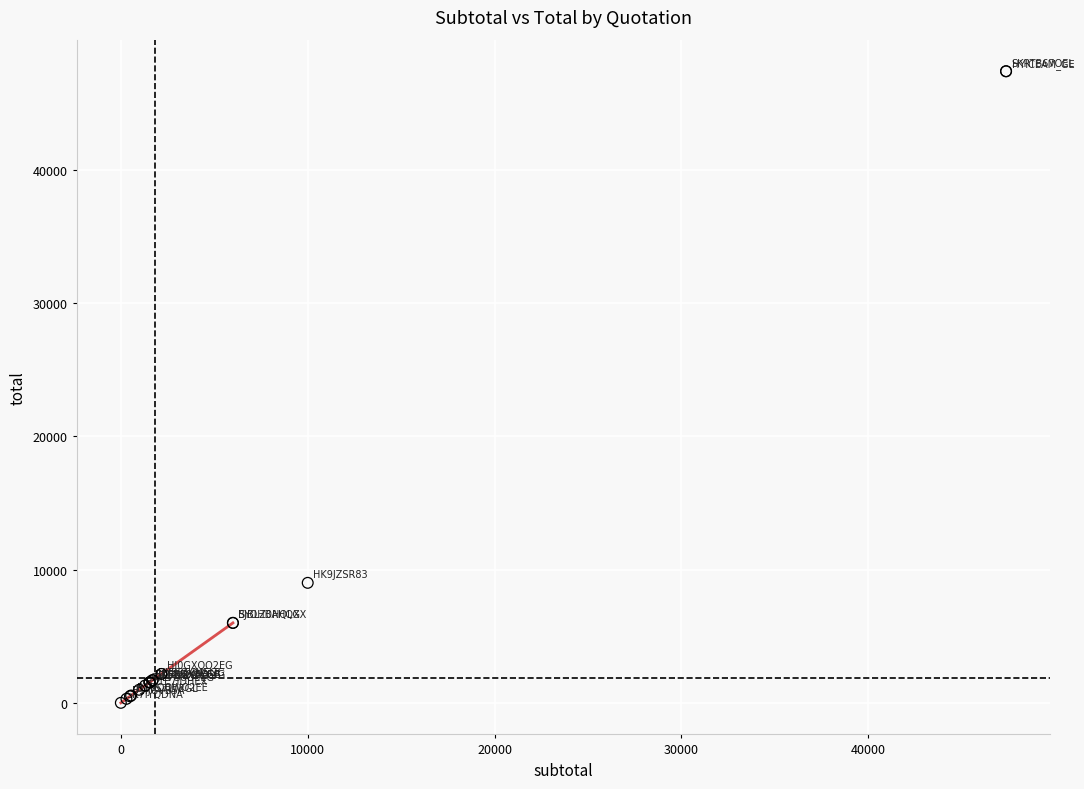

What Y value in the scatter plot is closest to 23685?

9000.0